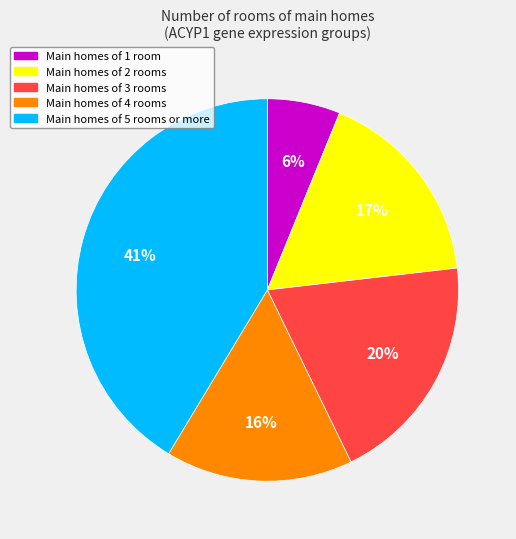

Does any single category account for the majority?

No